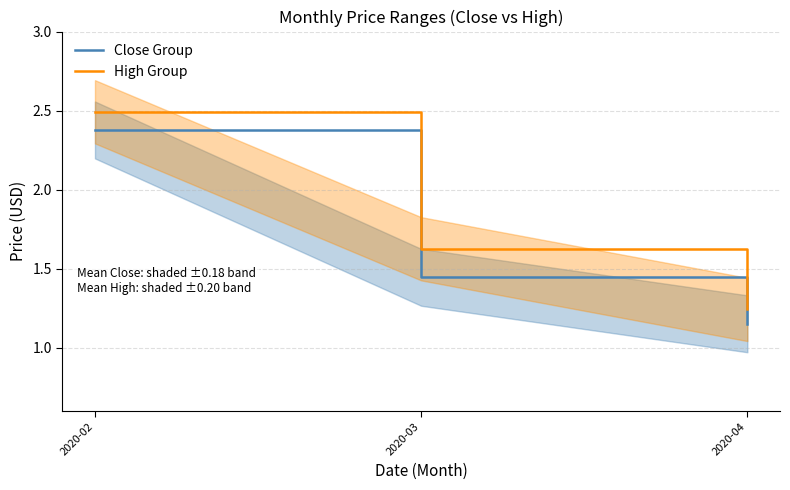

Reading right to left, what are all the values shown in this chart?

Close Group: 2020-04=1.2	2020-03=1.4	2020-02=2.4
High Group: 2020-04=1.2	2020-03=1.6	2020-02=2.5